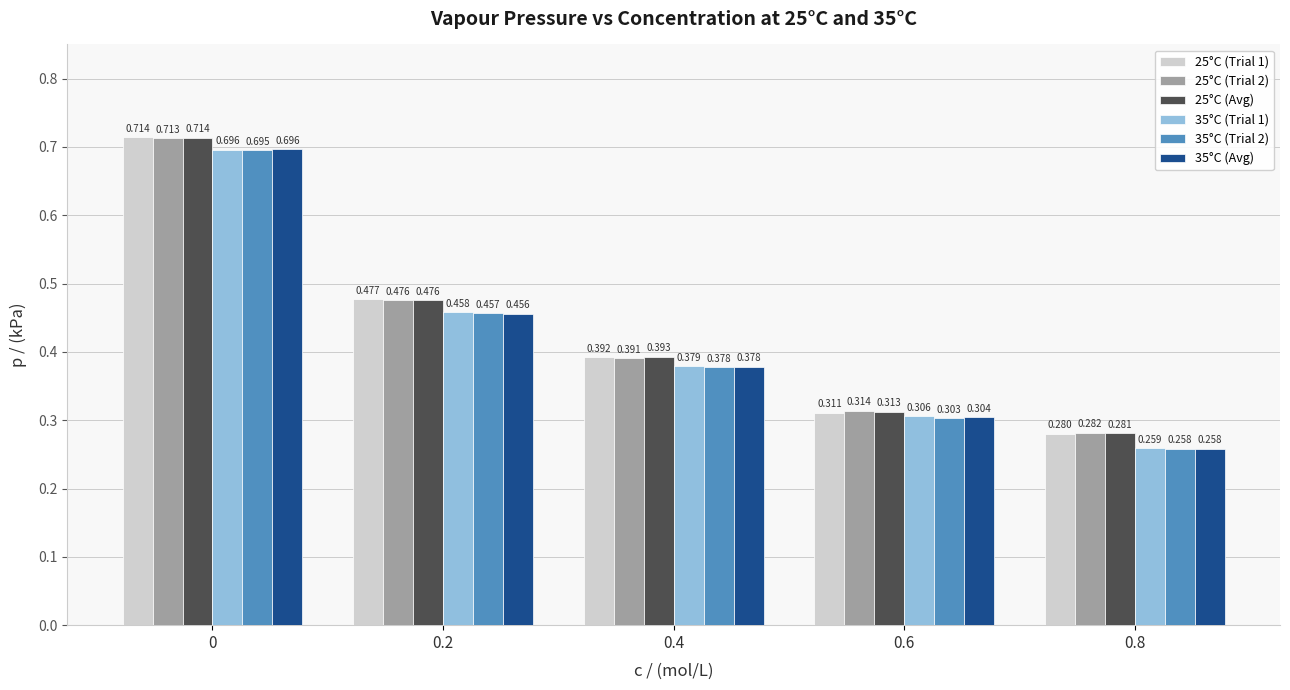

How many groups of bars are there?

5